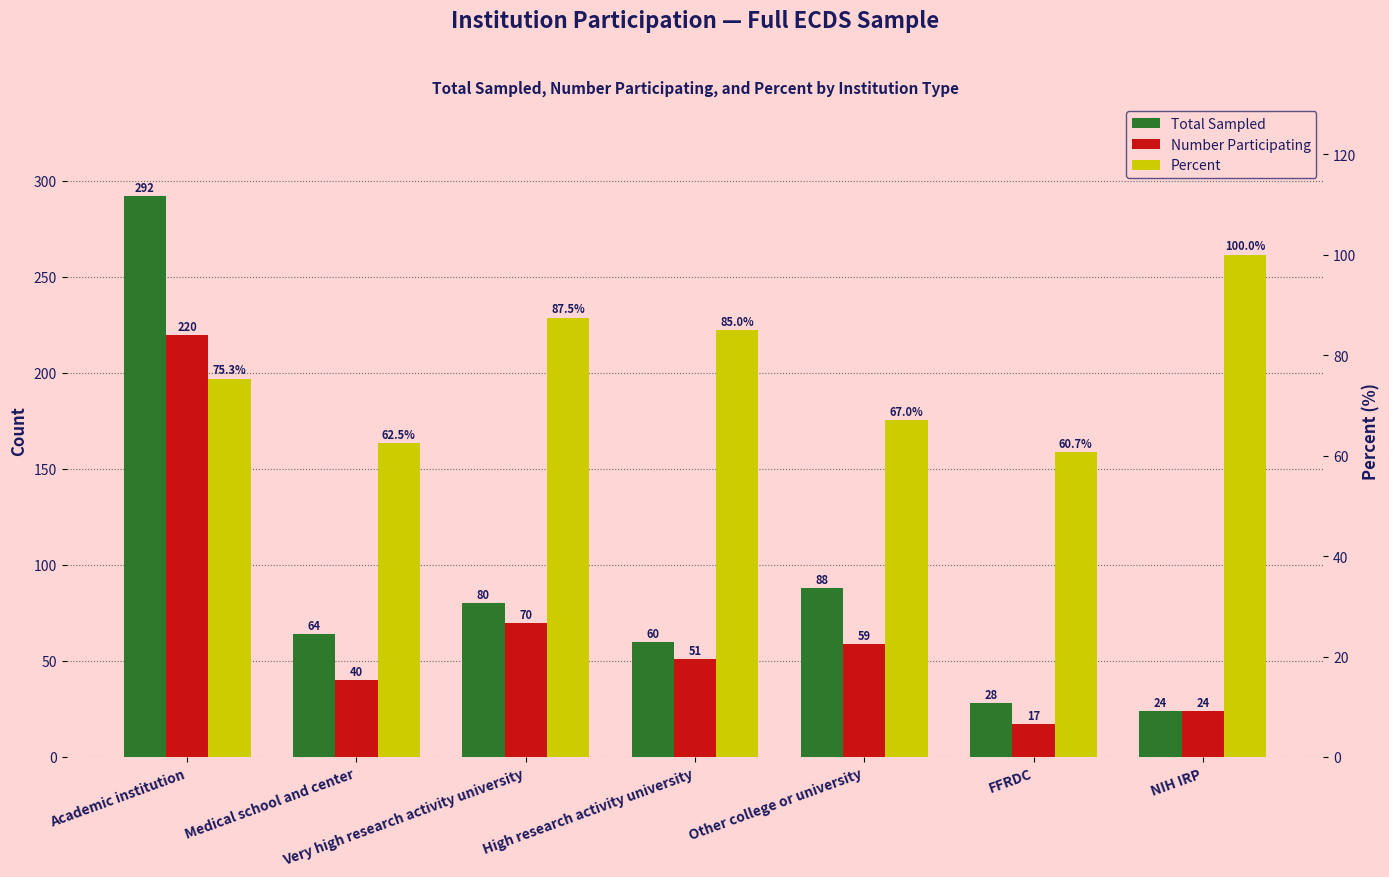

Is it true that Number Participating equals 51.0 at High research activity university?

True